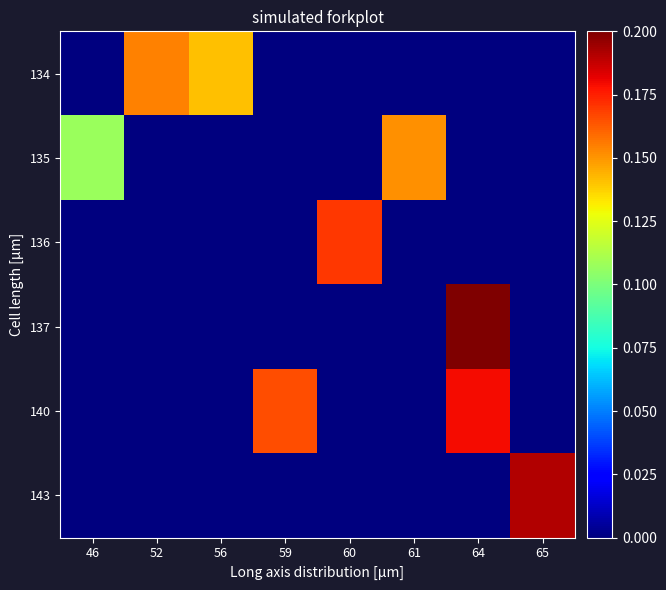

Reading right to left, what are all the values shown in this chart?

134: 65=0.0	64=0.0	61=0.0	60=0.0	59=0.0	56=0.1	52=0.2	46=0.0
135: 65=0.0	64=0.0	61=0.2	60=0.0	59=0.0	56=0.0	52=0.0	46=0.1
136: 65=0.0	64=0.0	61=0.0	60=0.2	59=0.0	56=0.0	52=0.0	46=0.0
137: 65=0.0	64=0.2	61=0.0	60=0.0	59=0.0	56=0.0	52=0.0	46=0.0
140: 65=0.0	64=0.2	61=0.0	60=0.0	59=0.2	56=0.0	52=0.0	46=0.0
143: 65=0.2	64=0.0	61=0.0	60=0.0	59=0.0	56=0.0	52=0.0	46=0.0